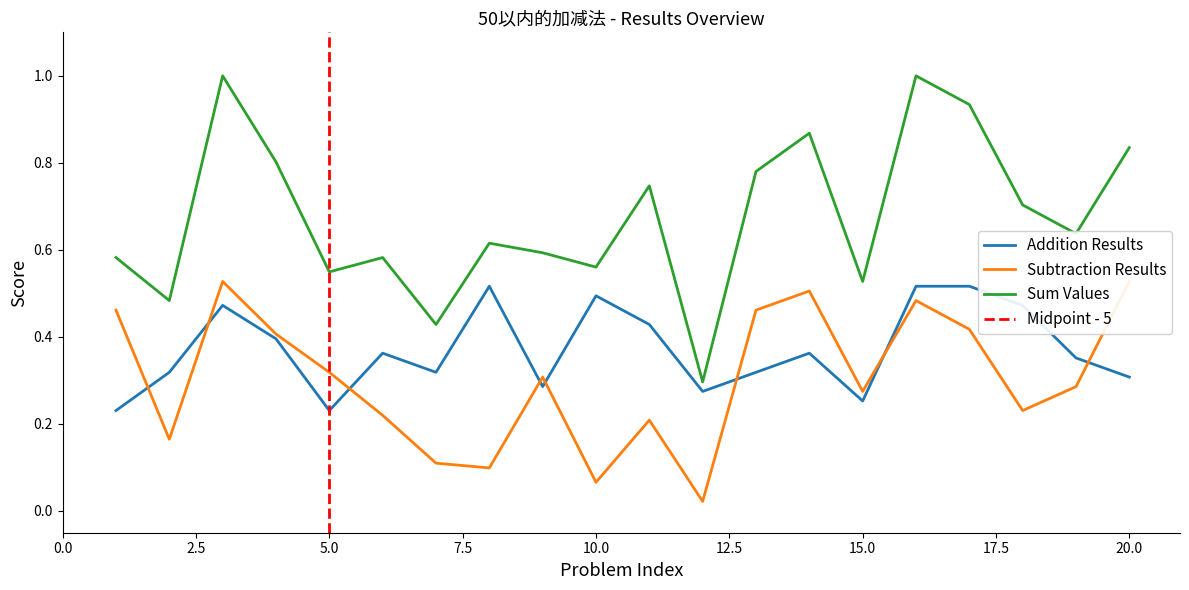

How many interior local valleys does the Subtraction Results series have?

6